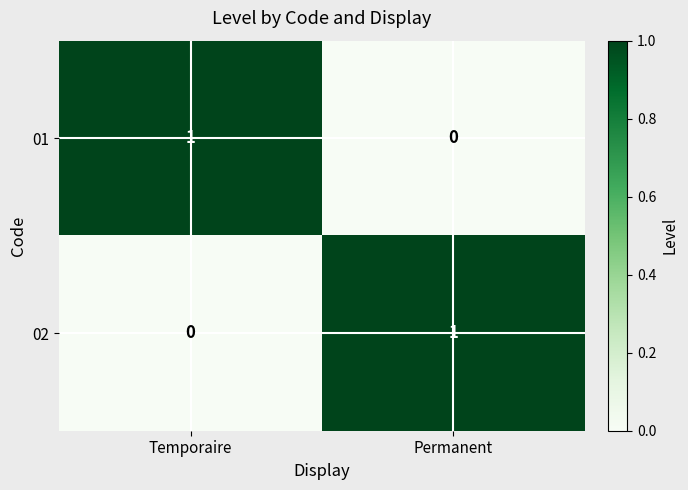

Reading left to right, what are all the values shown in this chart?

01: Temporaire=1	Permanent=0
02: Temporaire=0	Permanent=1